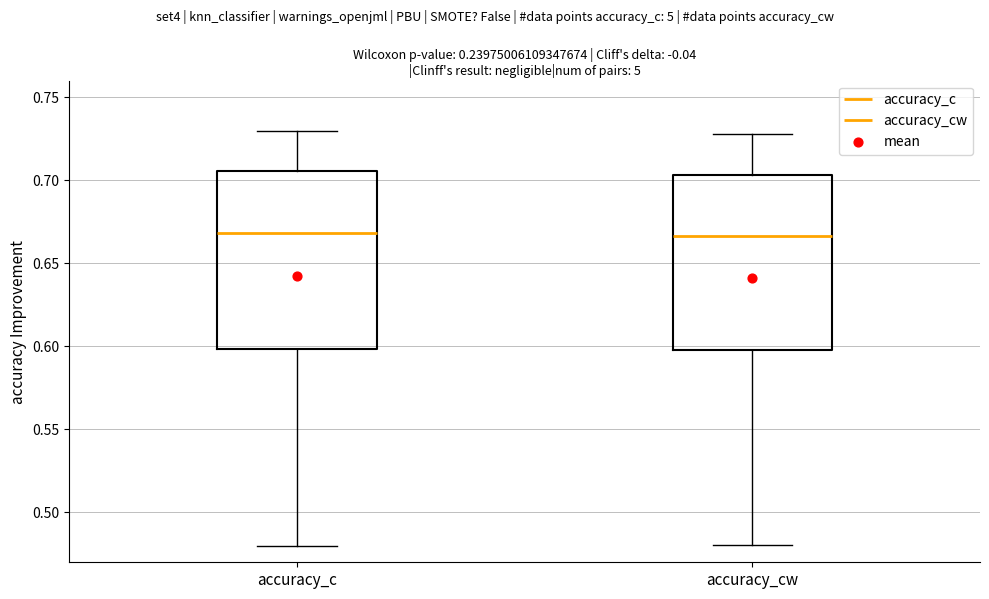

Reading left to right, read every box against the y-axis: the position of its median line, the range the box covers, and the ends of its whiskers. The values are not printed on the chart, so give them approximately, as read against the axis.

accuracy_c: median 0.670, box 0.600 to 0.705, whiskers 0.480 to 0.730
accuracy_cw: median 0.665, box 0.600 to 0.705, whiskers 0.480 to 0.730